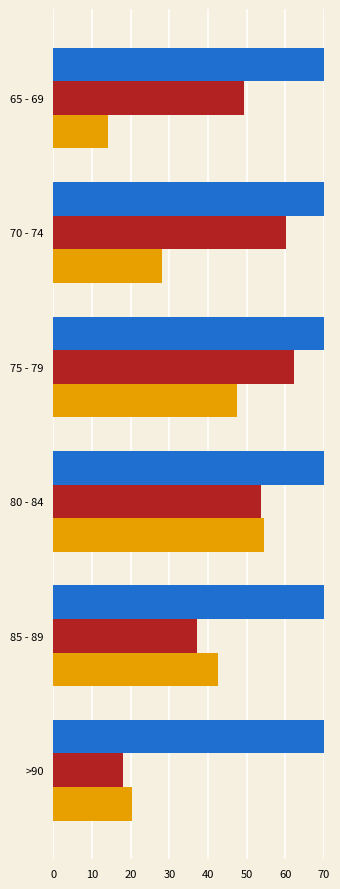

Reading left to right, list all the values displayed in this chart.

col_1: 93.0	206.0	209.0	220.0	153.0	137.0
col_2 (scaled): 18.0	37.1	53.8	62.2	60.1	49.4
col_3 (scaled): 20.4	42.5	54.5	47.5	28.2	14.2